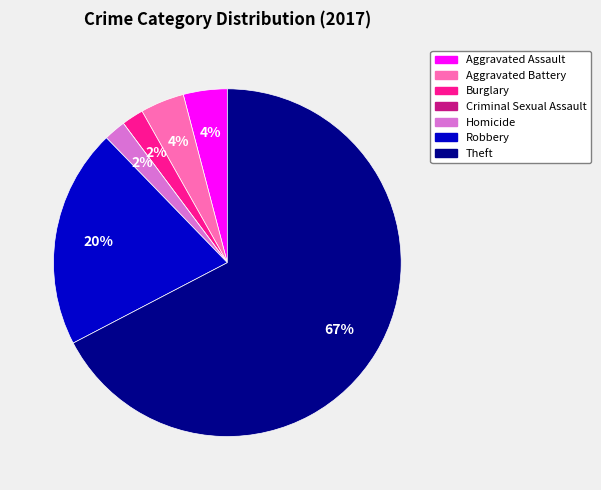

What is the ratio of the value at Robbery to the value at Theft?

0.3